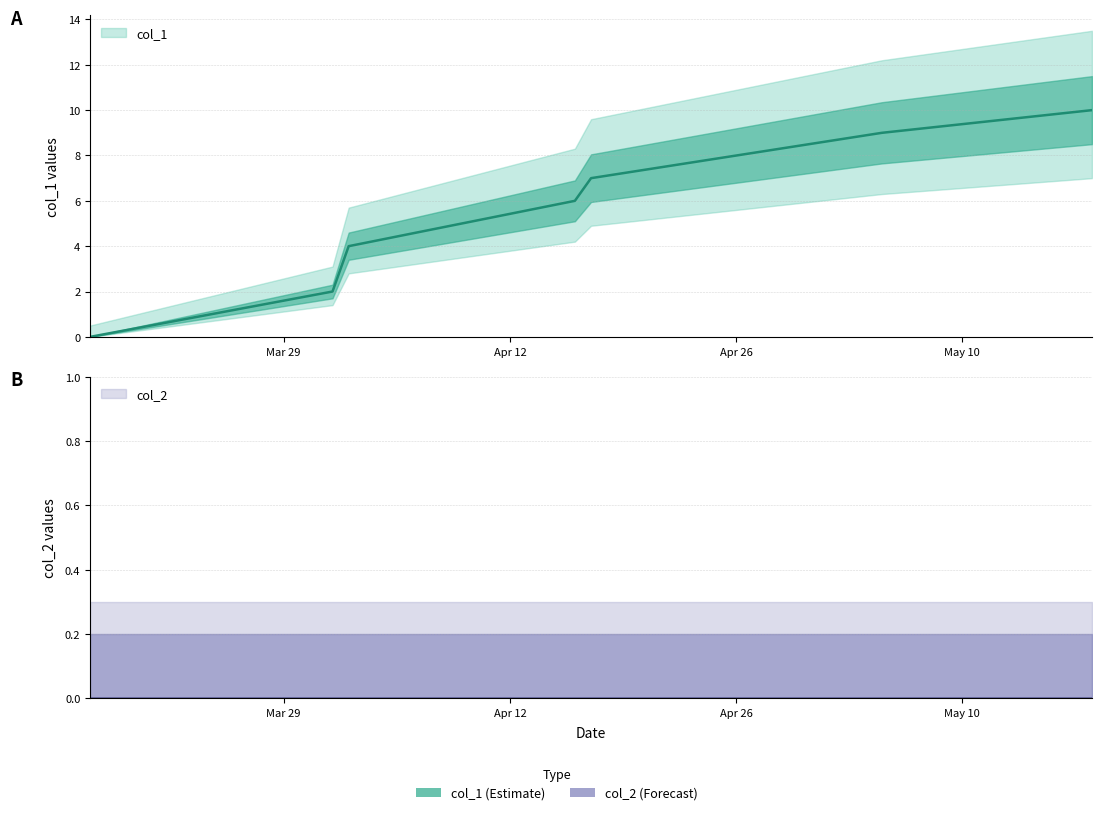

Approximately how many times larger is the value at 1650069005 compared to 1652833804?

0.6